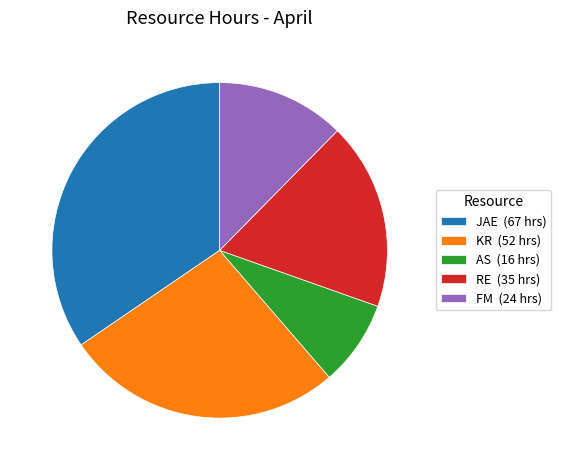

Between FM (24 hrs) and JAE (67 hrs), which is larger?

JAE (67 hrs)